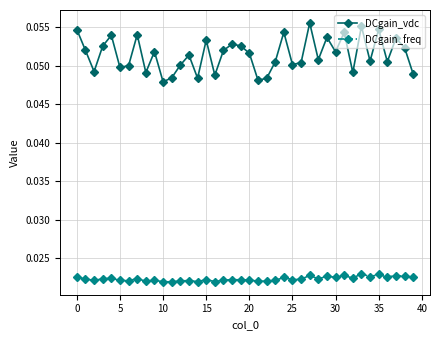

True or false: DCgain_freq and DCgain_vdc cross at least once.

False